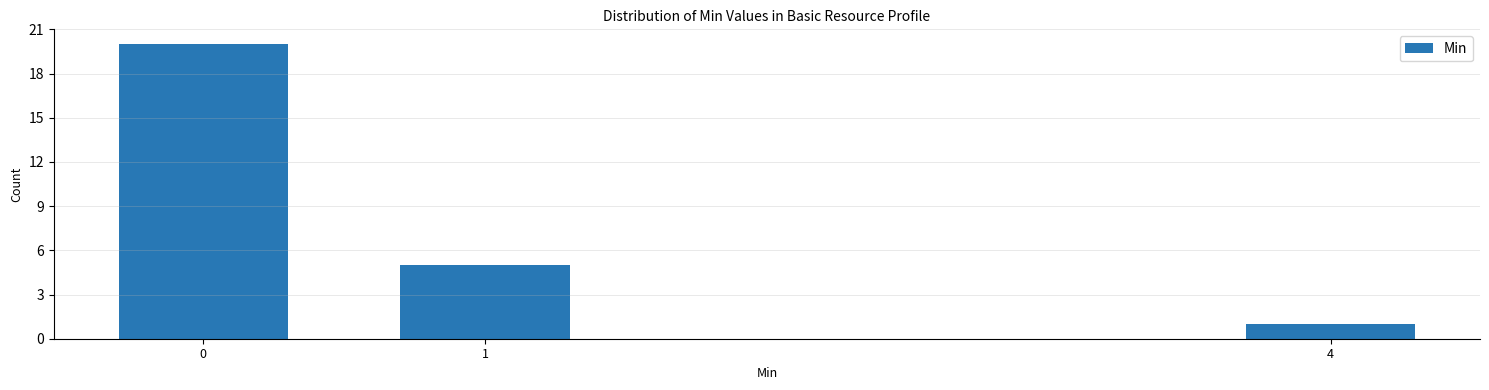

Reading left to right, list all the values displayed in this chart.

0=20	1=5	4=1